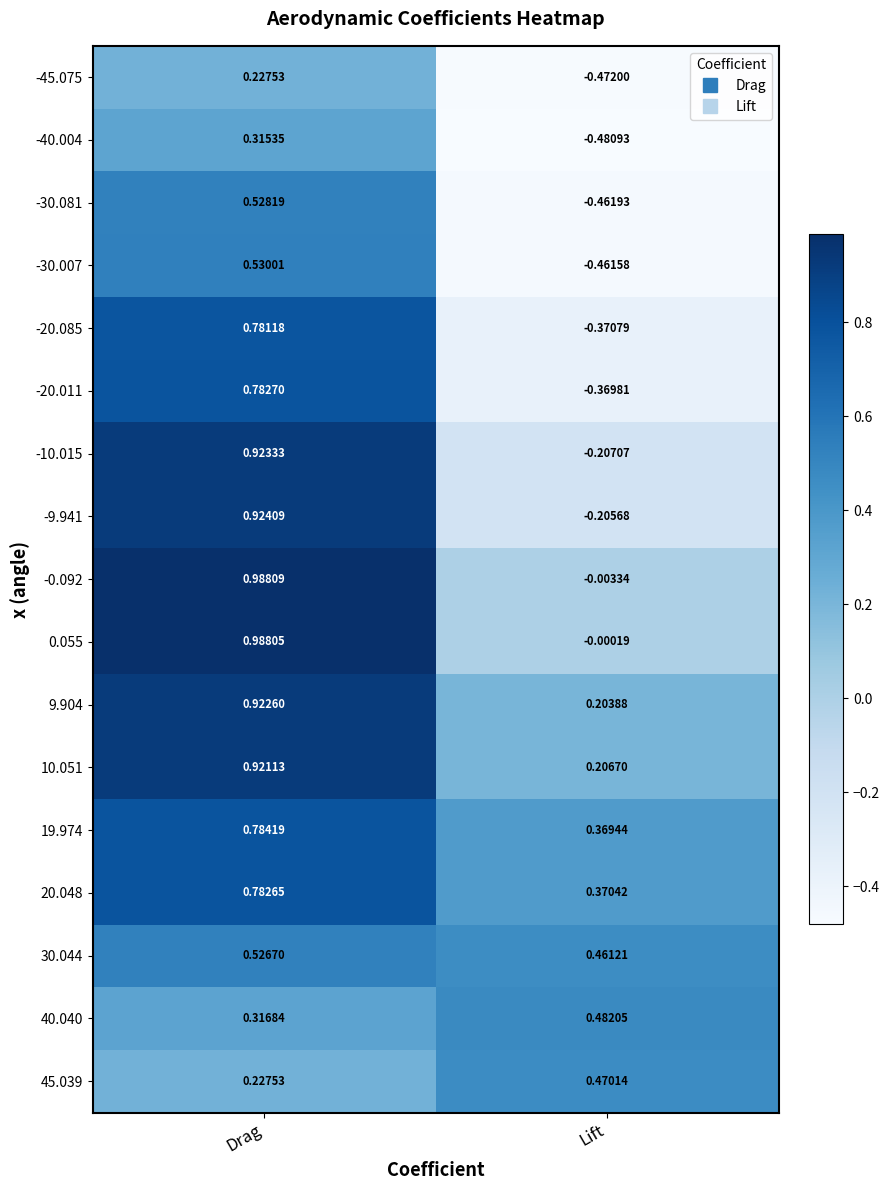

List the labels in order of -0.092 value, smallest first.

Lift, Drag